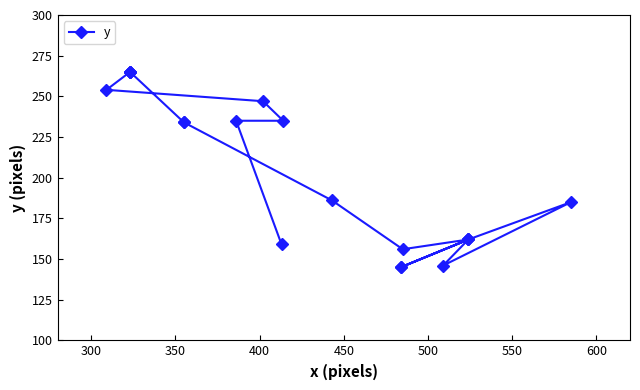

The value at 650 is 177. True or false?

False